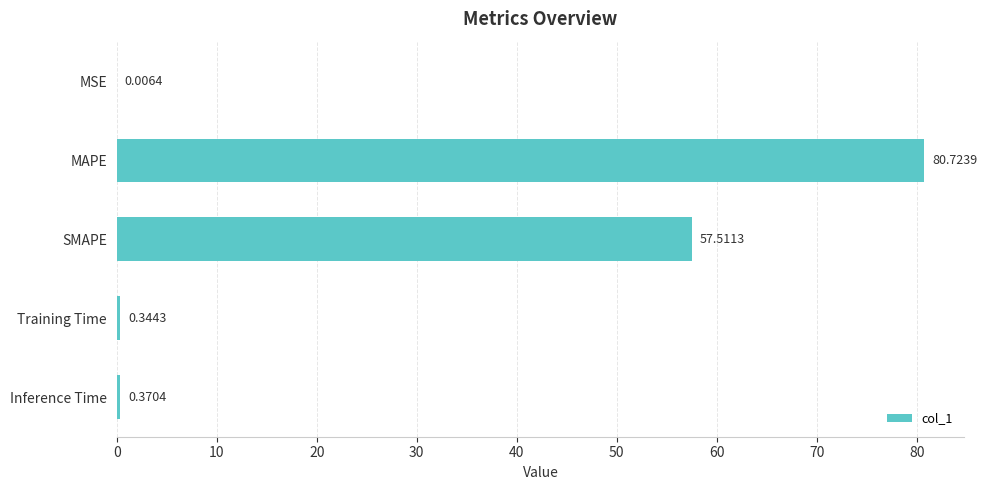

At which label is the value closest to 40?

SMAPE